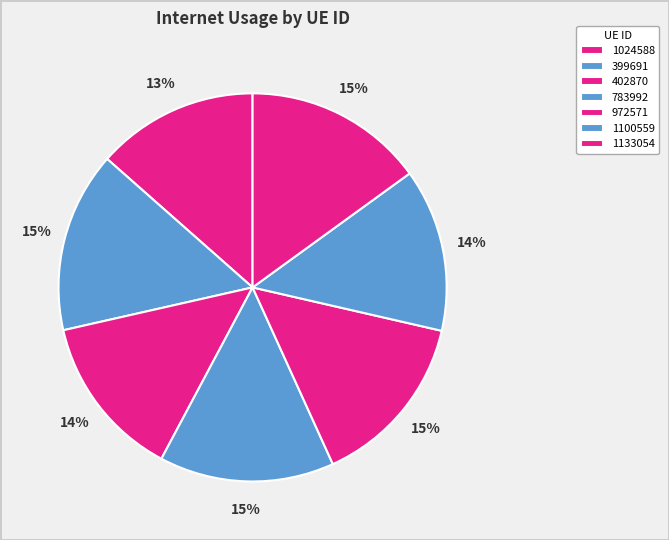

How many segments does this pie chart have?

7